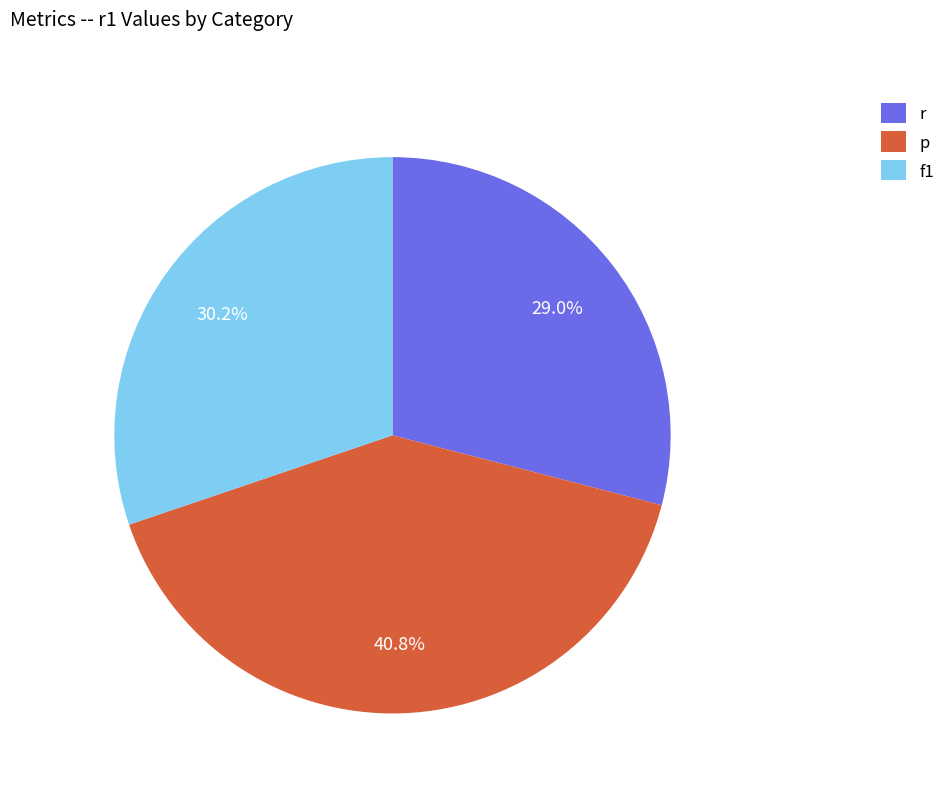

To the nearest percent, what is the difference between the largest and smallest slice percentages?

12%